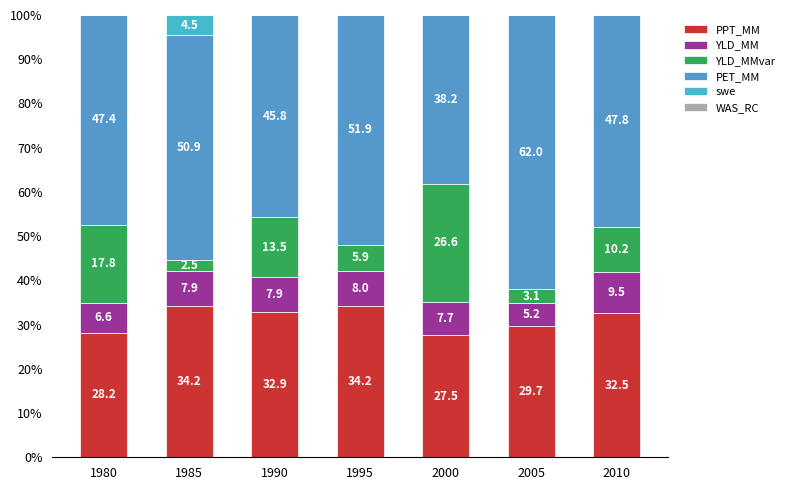

Which has a higher value, 2005 or 2000?

2005